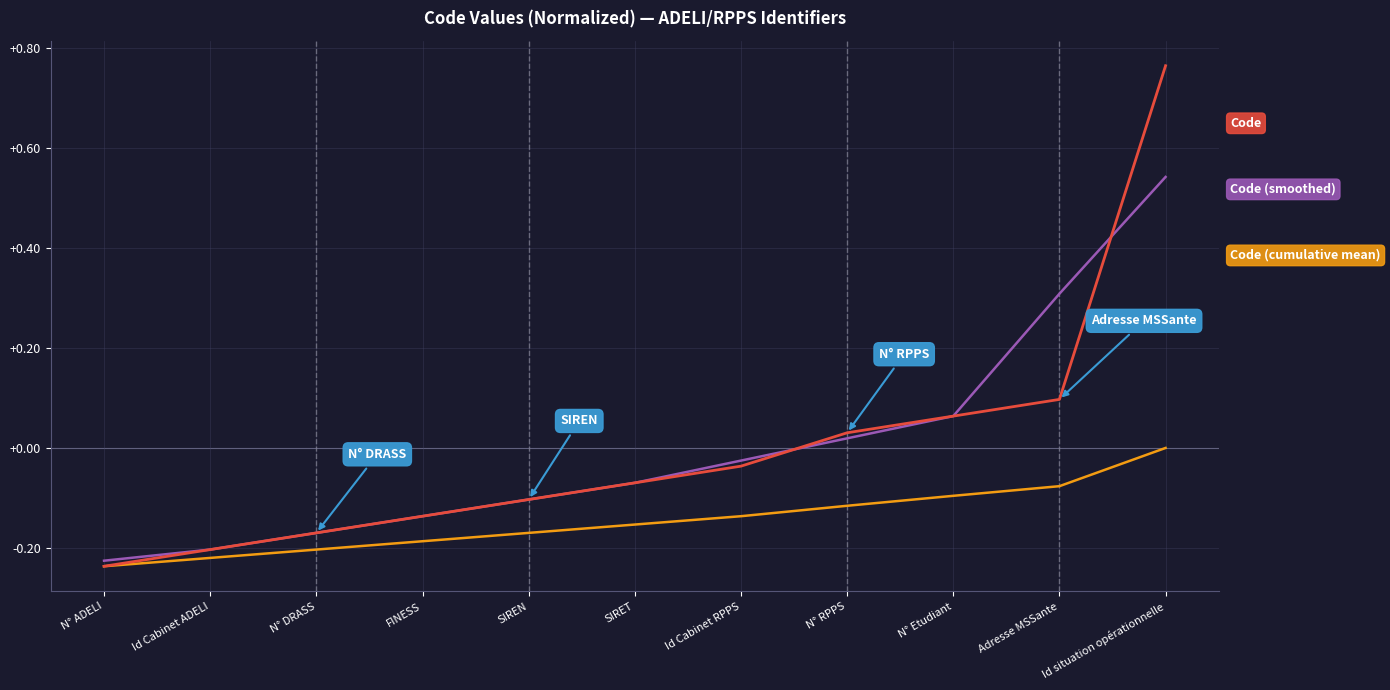

At which category is the sum across all series the highest?

Id situation opérationnelle